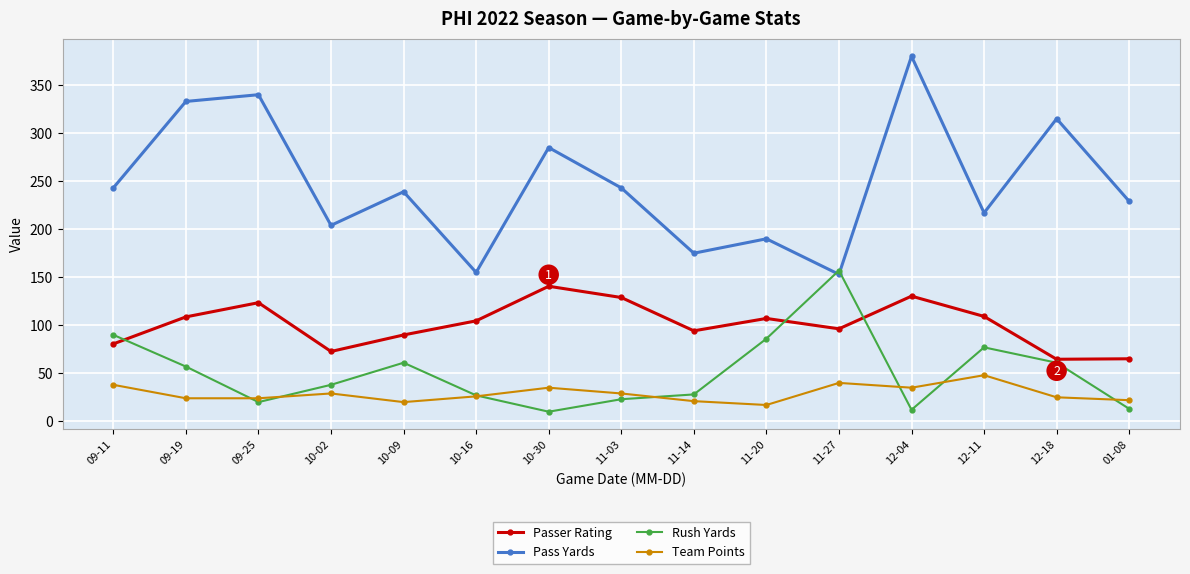

Between 10-16 and 12-18, which series saw the biggest shift?

Pass Yards